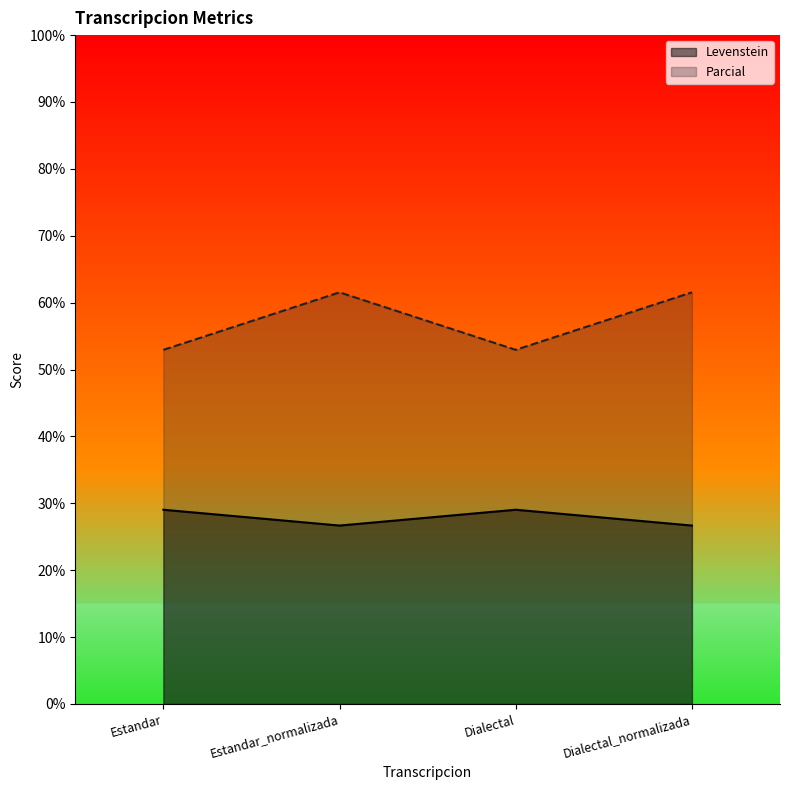

Is it true that Parcial equals 76.2 at Dialectal?

False